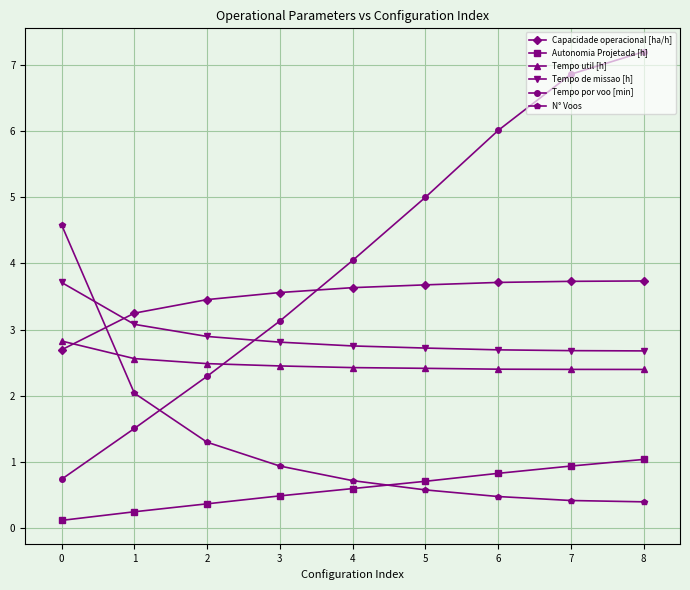

Where do Tempo util [h] and N° Voos first cross each other?

0 and 1